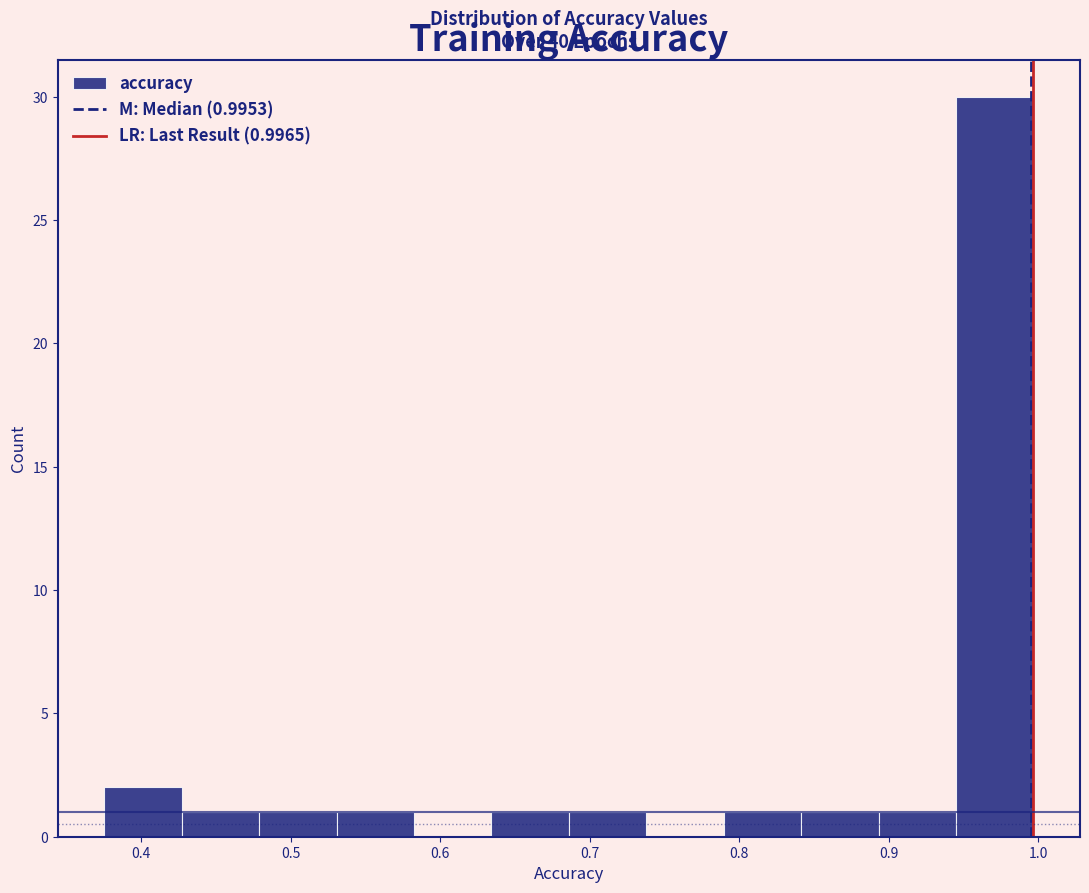

Which range on the x-axis has the tallest bar?

0.94 to 1.00